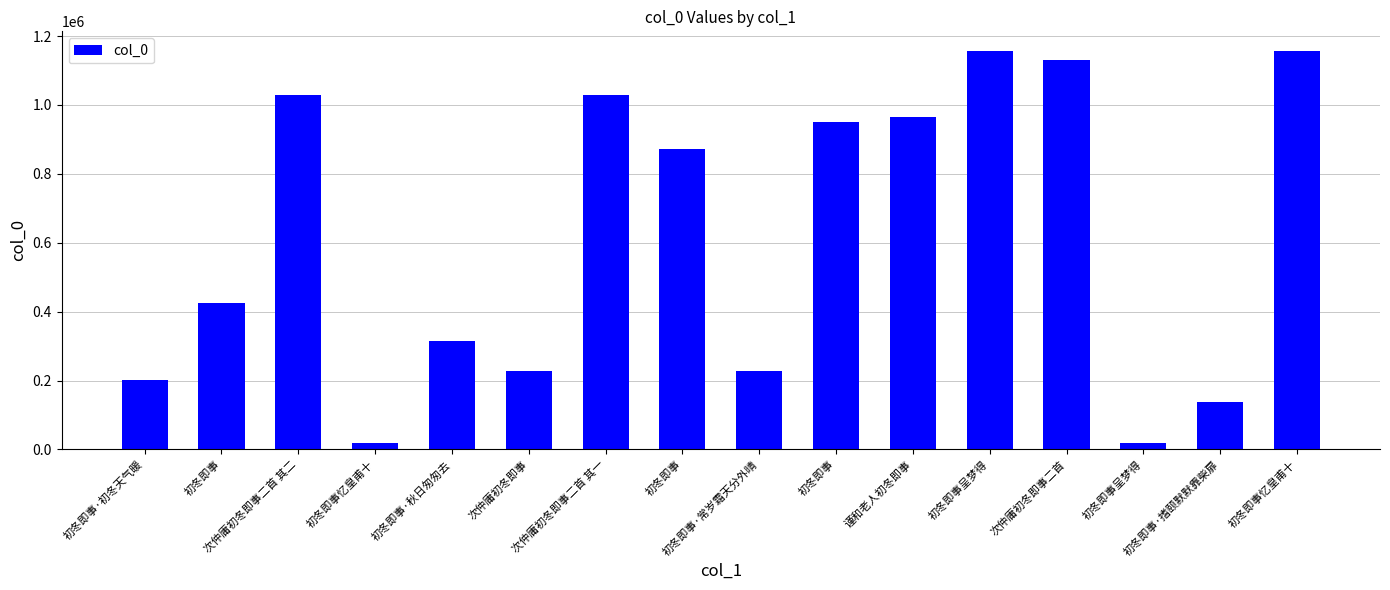

Count the number of data series in this chart.

1